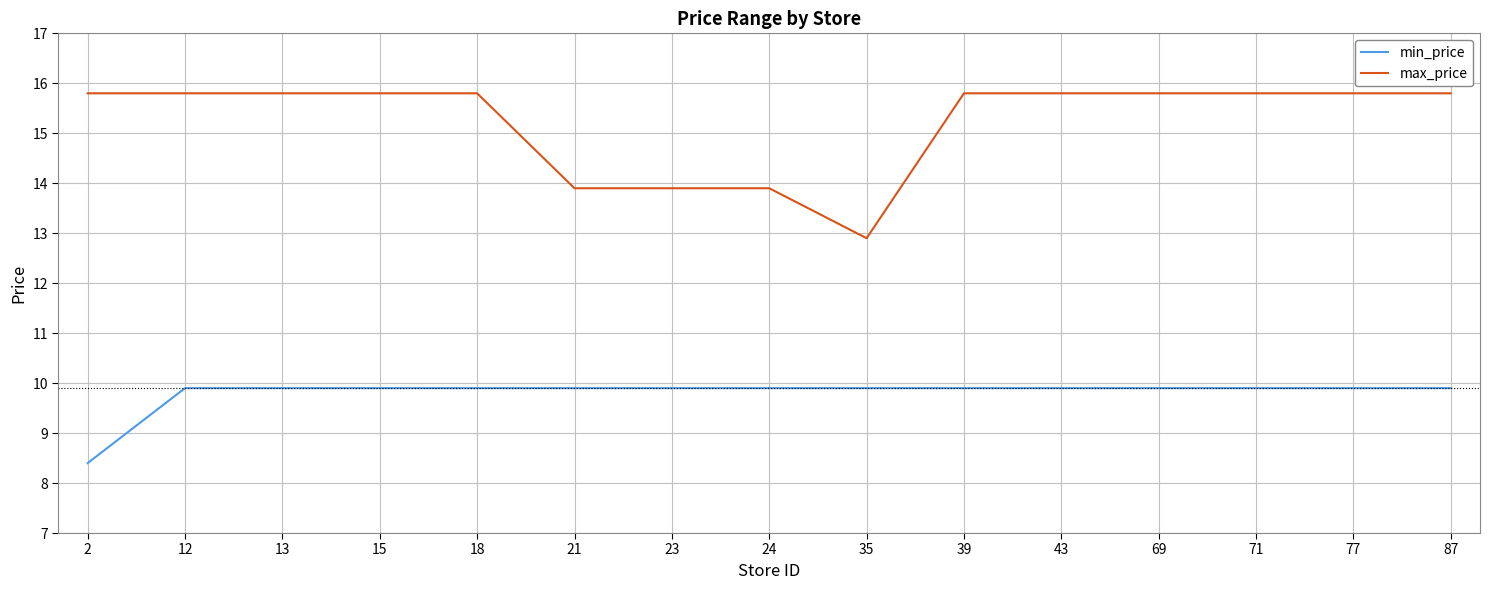

What is the minimum value shown in the chart?

8.4